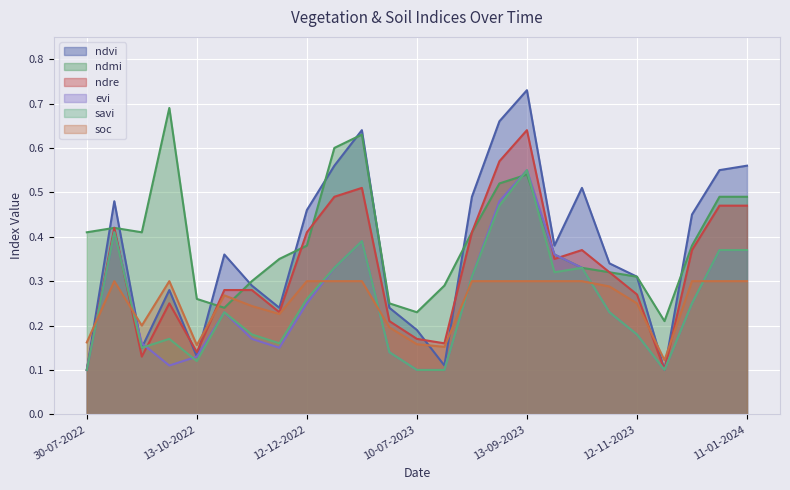

What is the minimum value shown in the chart?

0.1